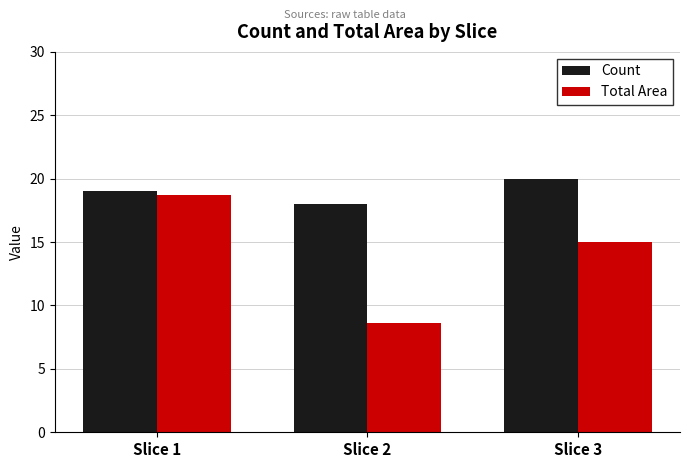

Reading left to right, transcribe all the data shown in this chart.

Count: Slice 1=19.0	Slice 2=18.0	Slice 3=20.0
Total Area: Slice 1=18.7	Slice 2=8.6	Slice 3=15.0